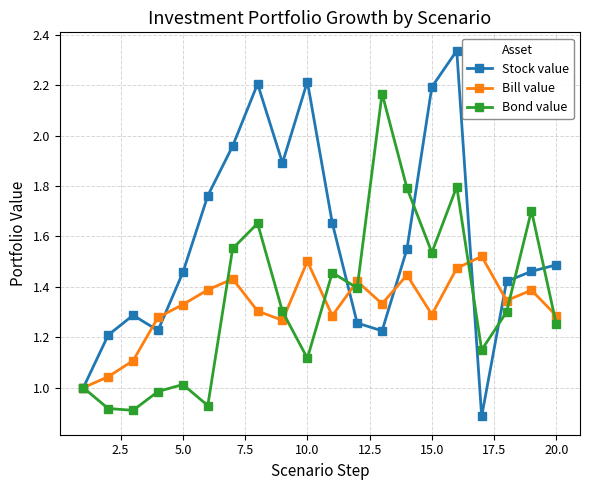

True or false: Bond value has more than 2 points higher than both neighbors.

True